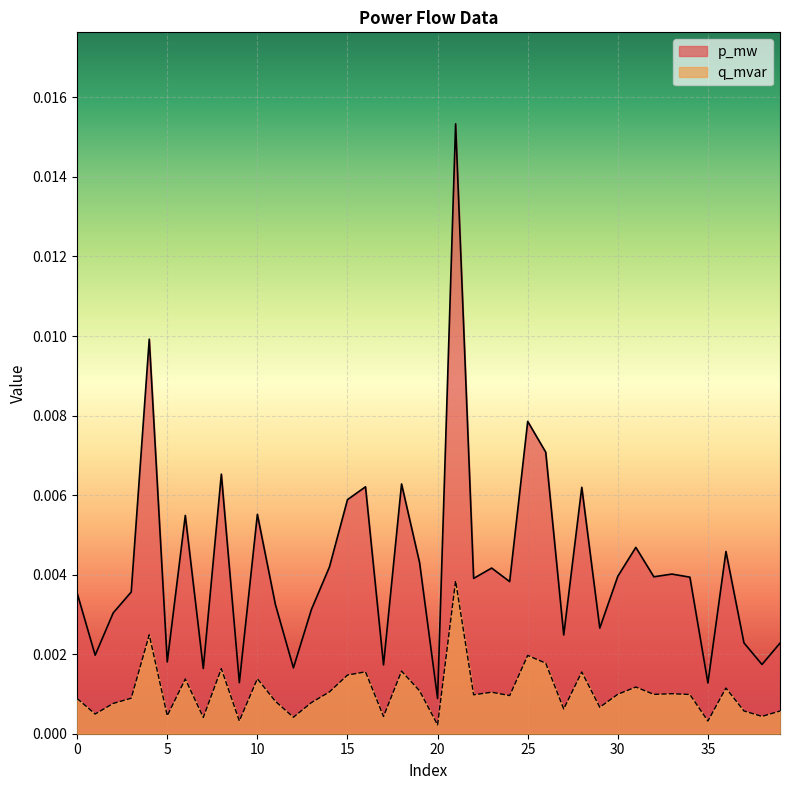

Which series has the largest total across all categories?

p_mw